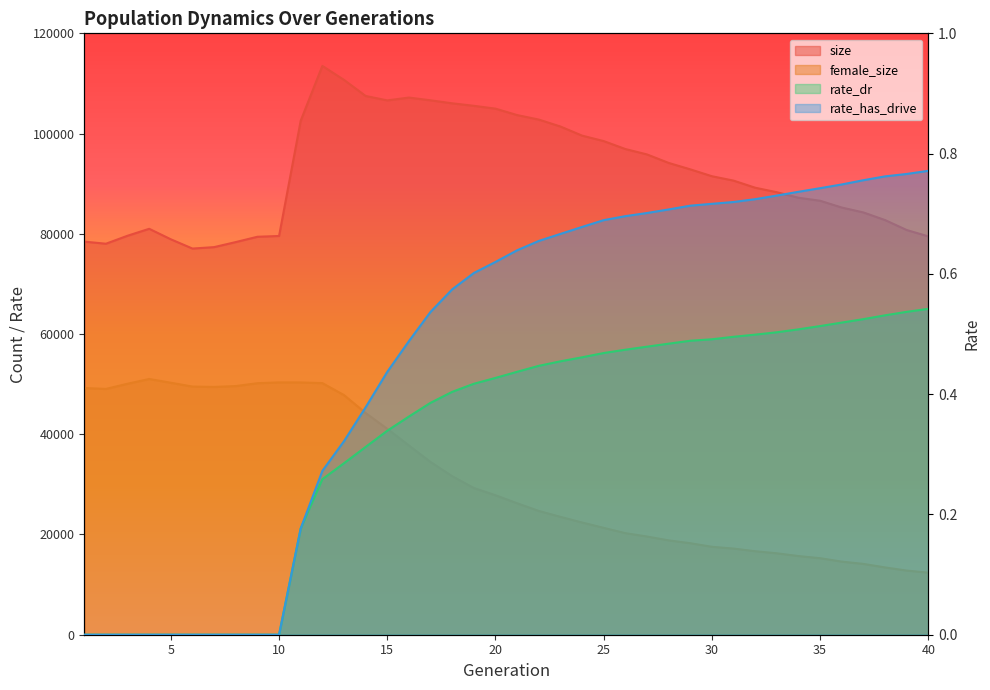

What is the greatest value displayed?

113503.0